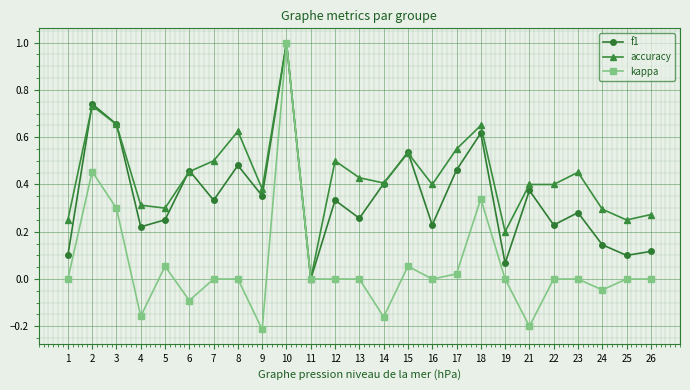

Which series ends up on top after the final intersection of f1 and accuracy?

accuracy